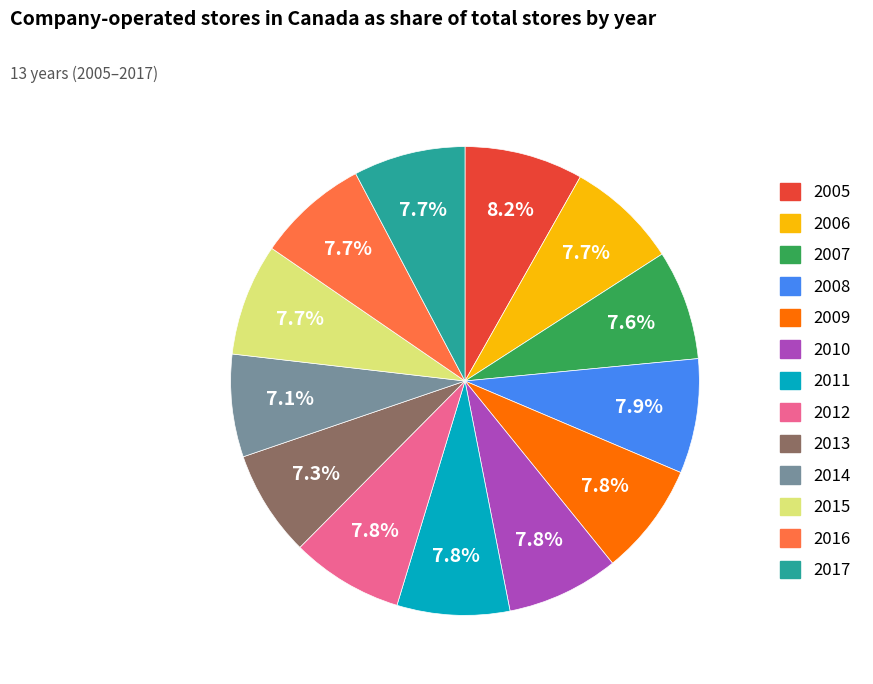

Between 2014 and 2006, which is larger?

2006